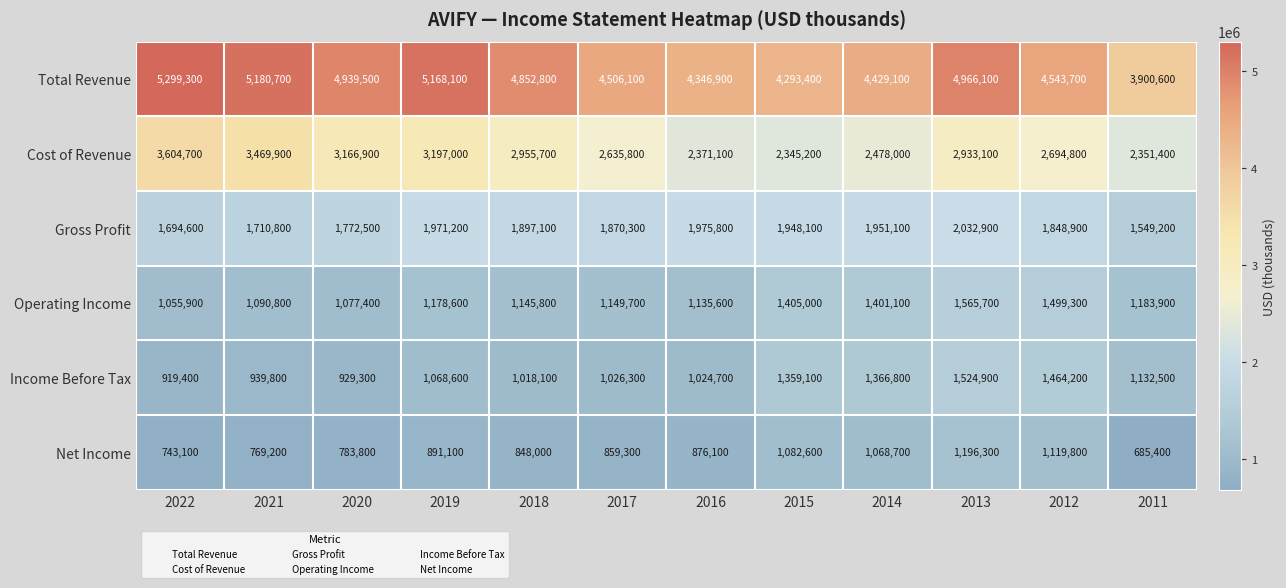

Is it true that Total Revenue equals 1467216 at 2012?

False